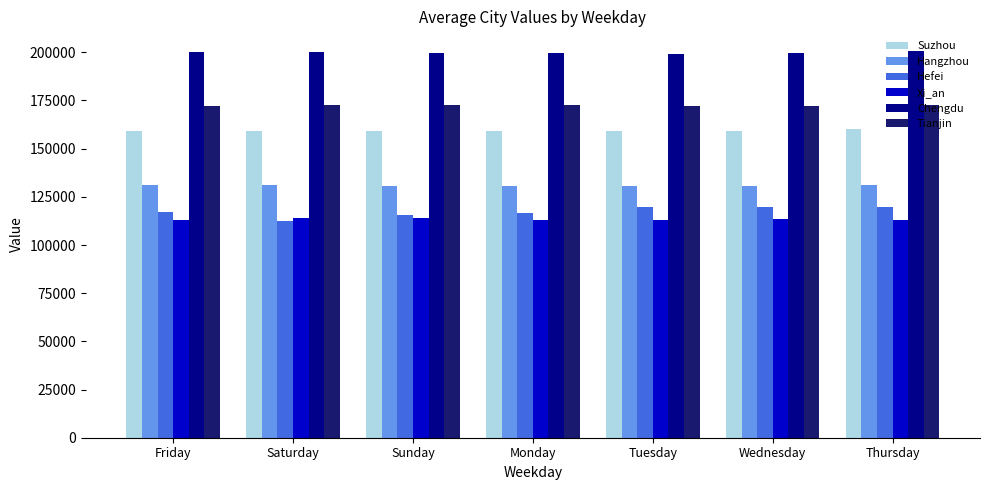

Which series has the largest total across all categories?

Chengdu